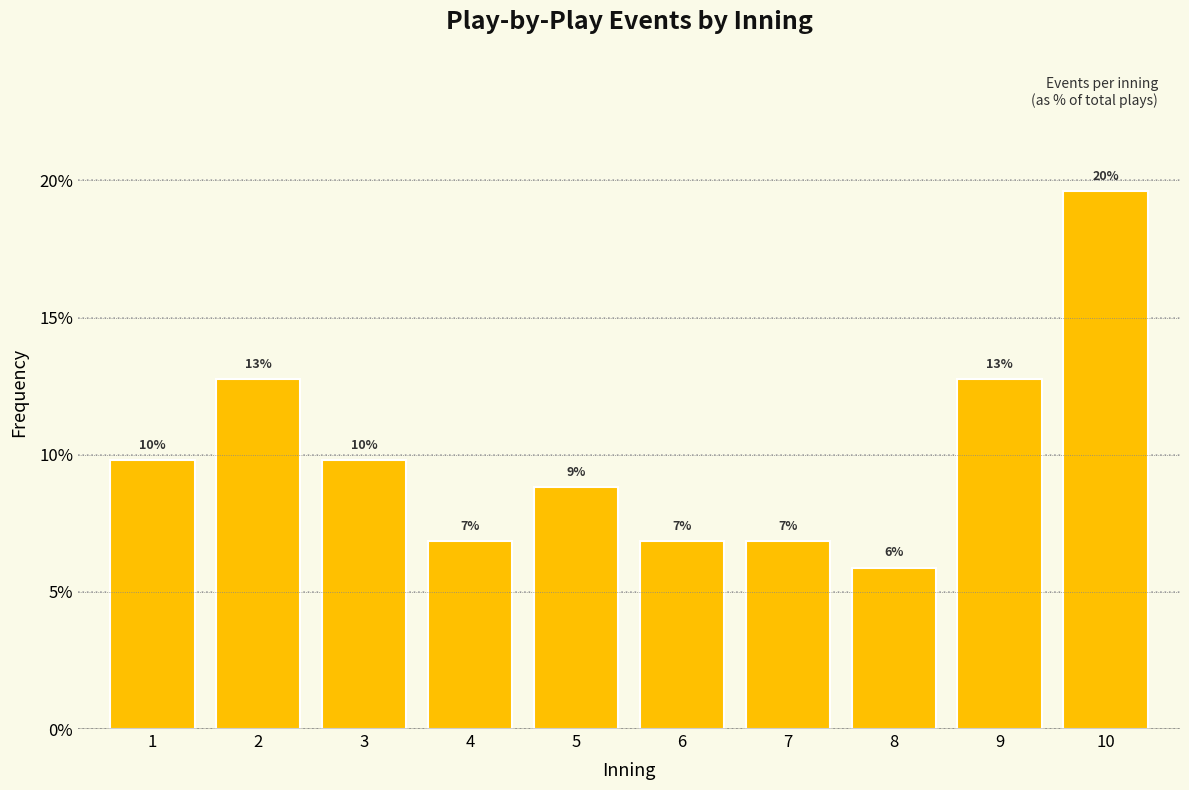

Does the chart contain any negative values?

No